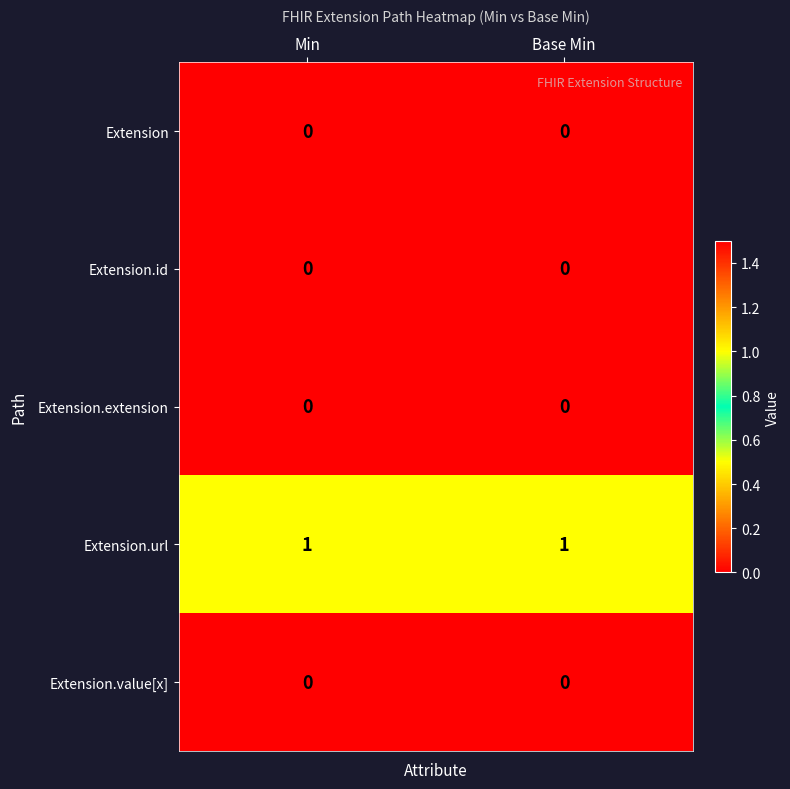

Is it true that Extension.extension equals 0 at Min?

True